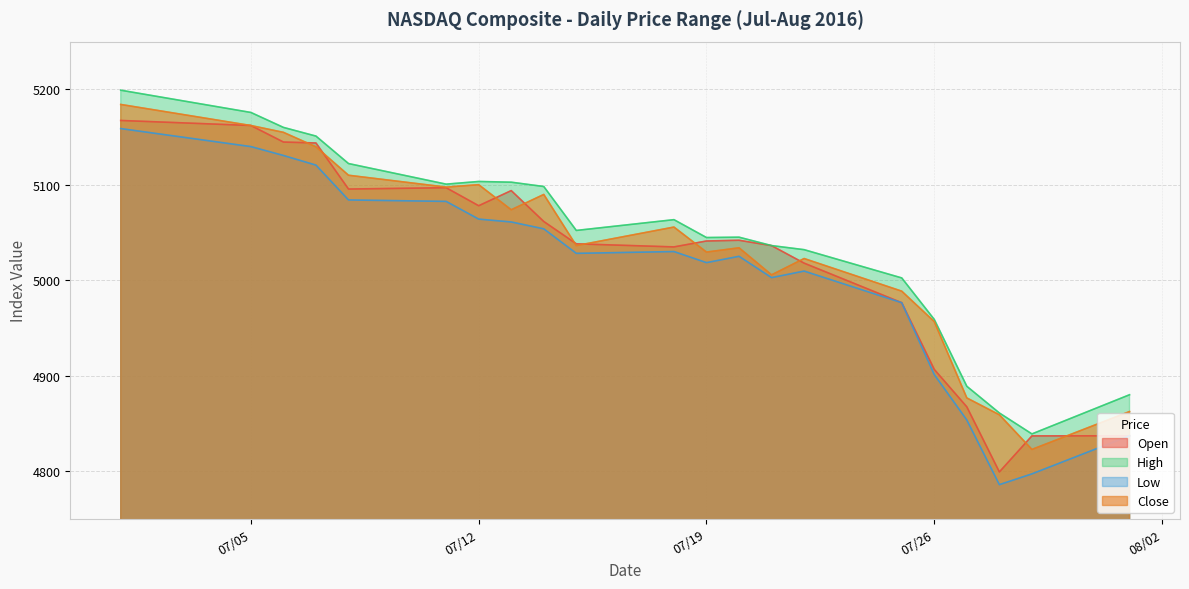

Between 07/05 and 07/26, which series saw the biggest shift?

Open